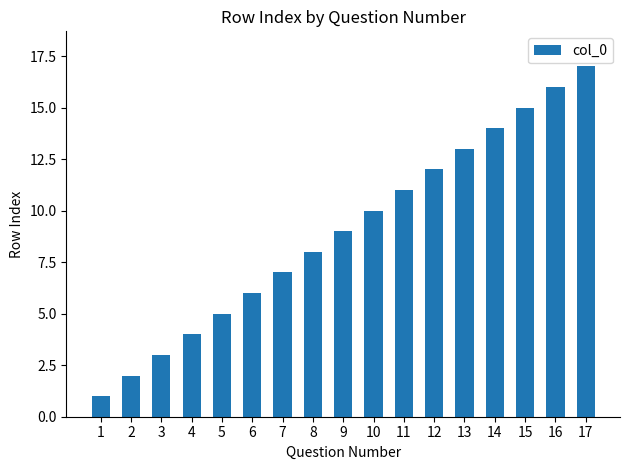

Reading left to right, what are all the values shown in this chart?

1=1	2=2	3=3	4=4	5=5	6=6	7=7	8=8	9=9	10=10	11=11	12=12	13=13	14=14	15=15	16=16	17=17